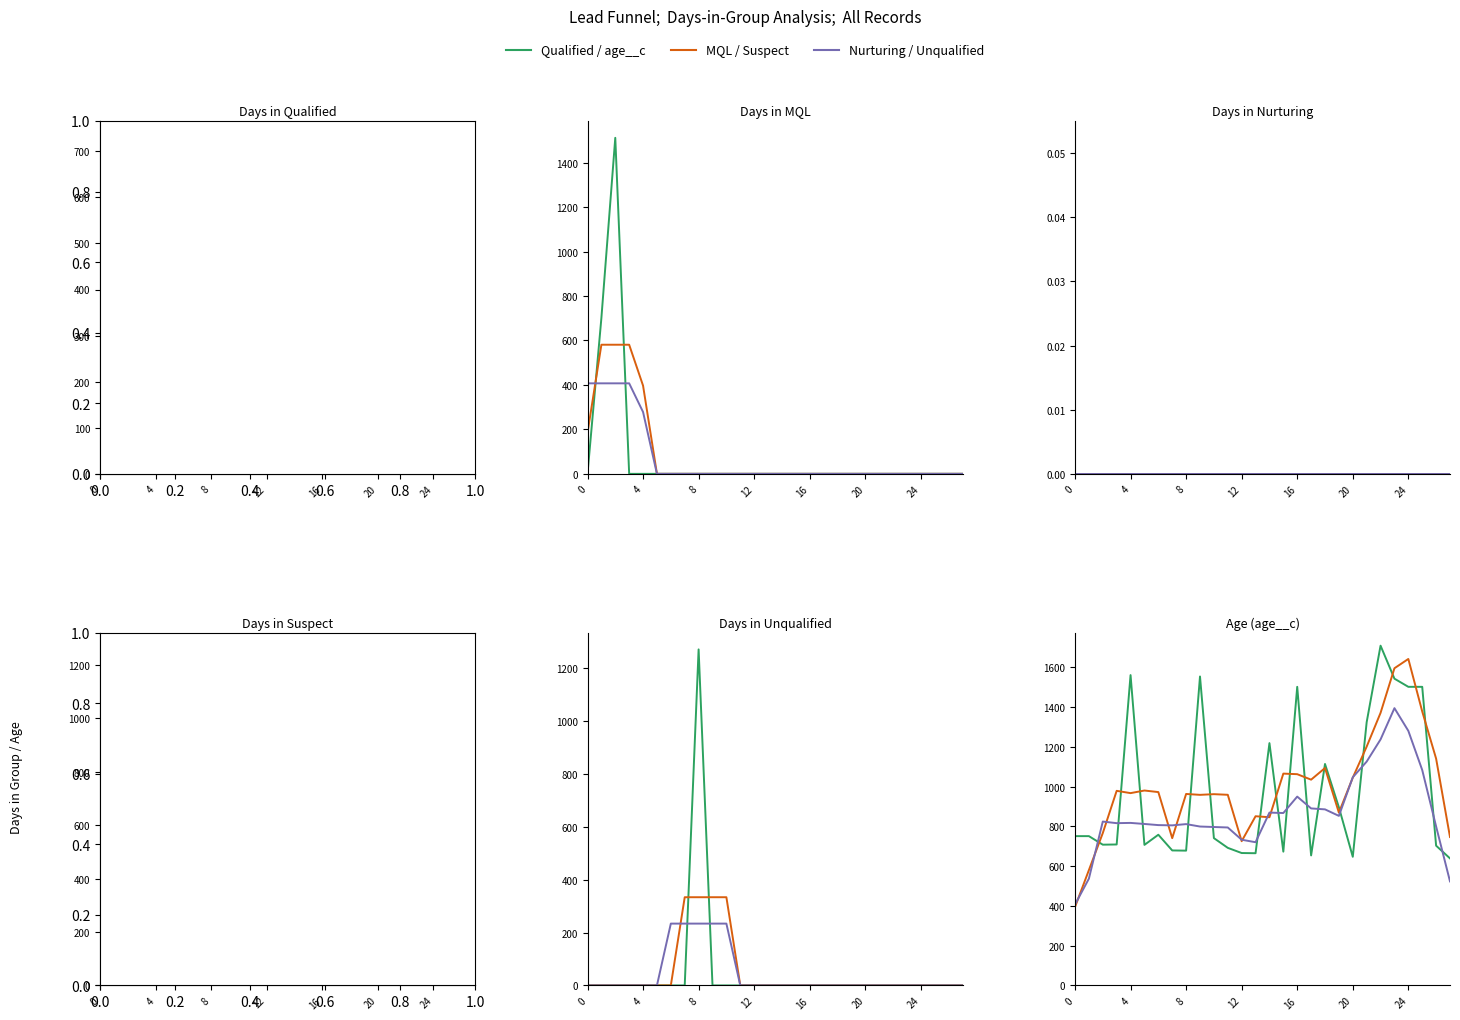

At which label is Qualified / age__c closest to 1174?

14